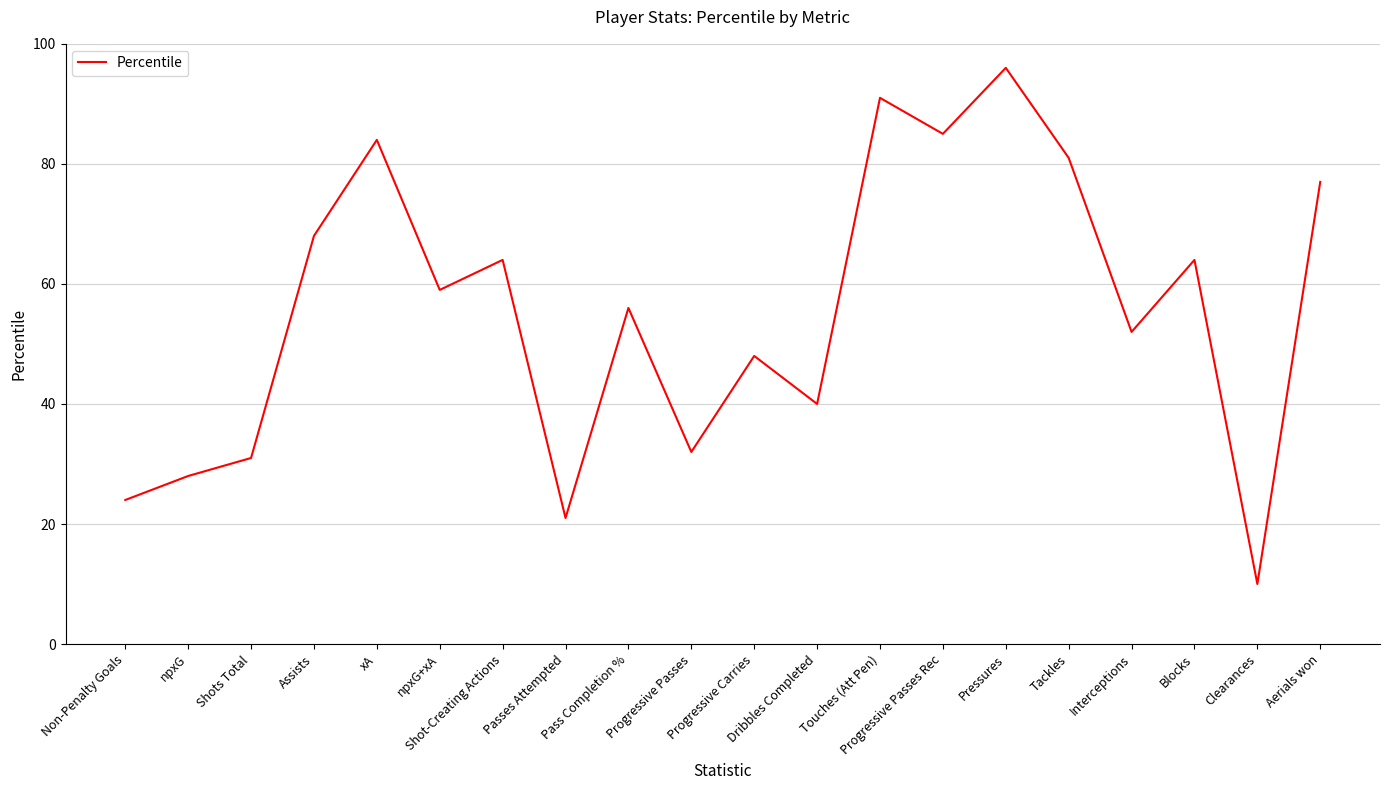

Reading left to right, extract all data points from this chart.

Non-Penalty Goals=24	npxG=28	Shots Total=31	Assists=68	xA=84	npxG+xA=59	Shot-Creating Actions=64	Passes Attempted=21	Pass Completion %=56	Progressive Passes=32	Progressive Carries=48	Dribbles Completed=40	Touches (Att Pen)=91	Progressive Passes Rec=85	Pressures=96	Tackles=81	Interceptions=52	Blocks=64	Clearances=10	Aerials won=77